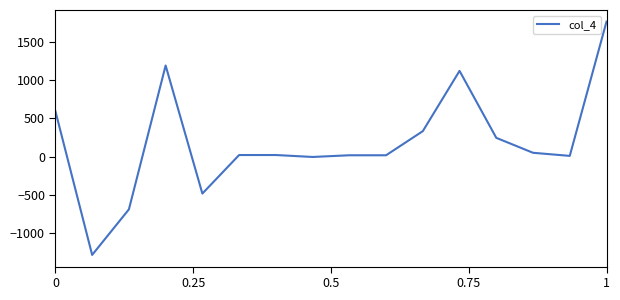

Does the chart have visible grid lines?

No